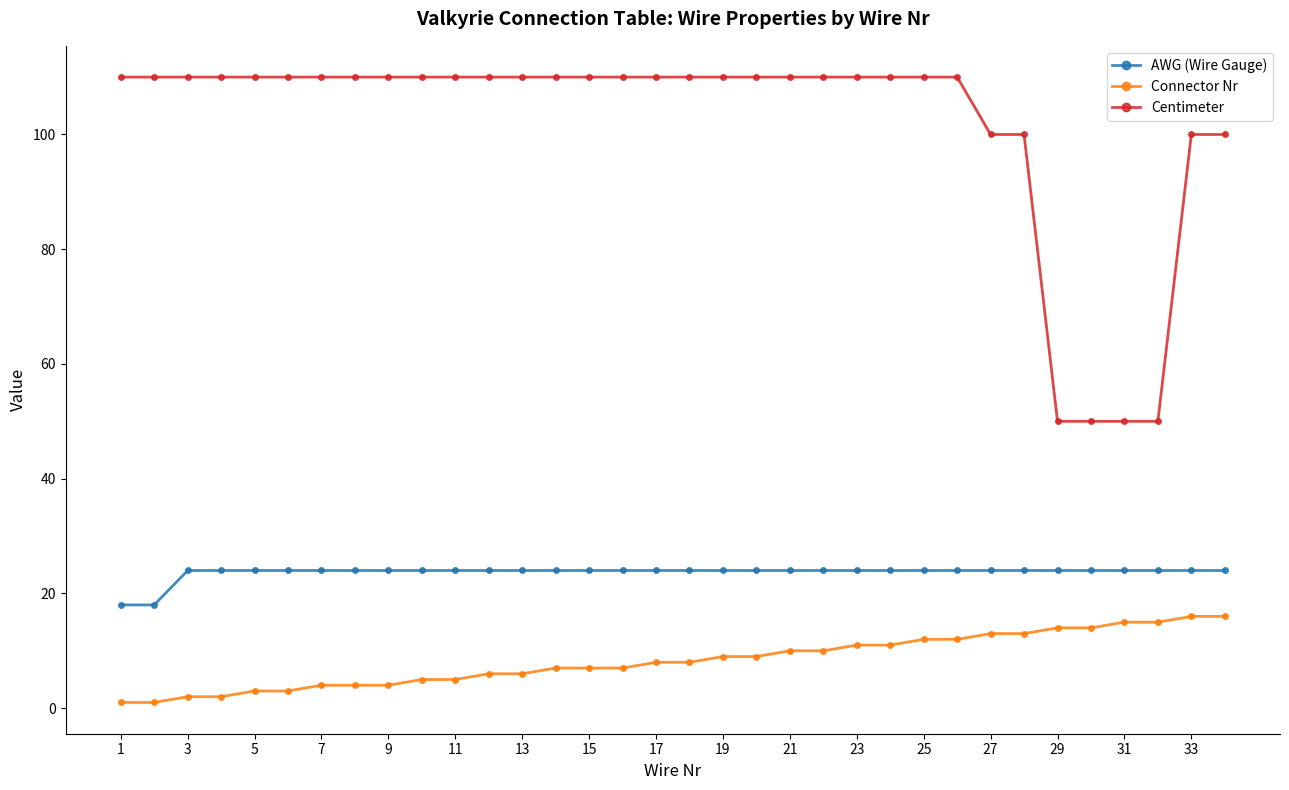

Reading left to right, extract all data points from this chart.

AWG (Wire Gauge): 18	18	24	24	24	24	24	24	24	24	24	24	24	24	24	24	24	24	24	24	24	24	24	24	24	24	24	24	24	24	24	24	24	24
Connector Nr: 1	1	2	2	3	3	4	4	4	5	5	6	6	7	7	7	8	8	9	9	10	10	11	11	12	12	13	13	14	14	15	15	16	16
Centimeter: 110	110	110	110	110	110	110	110	110	110	110	110	110	110	110	110	110	110	110	110	110	110	110	110	110	110	100	100	50	50	50	50	100	100